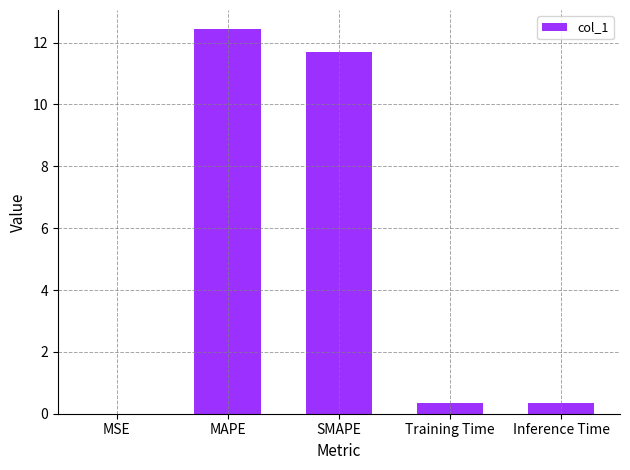

What is the average value?

5.0